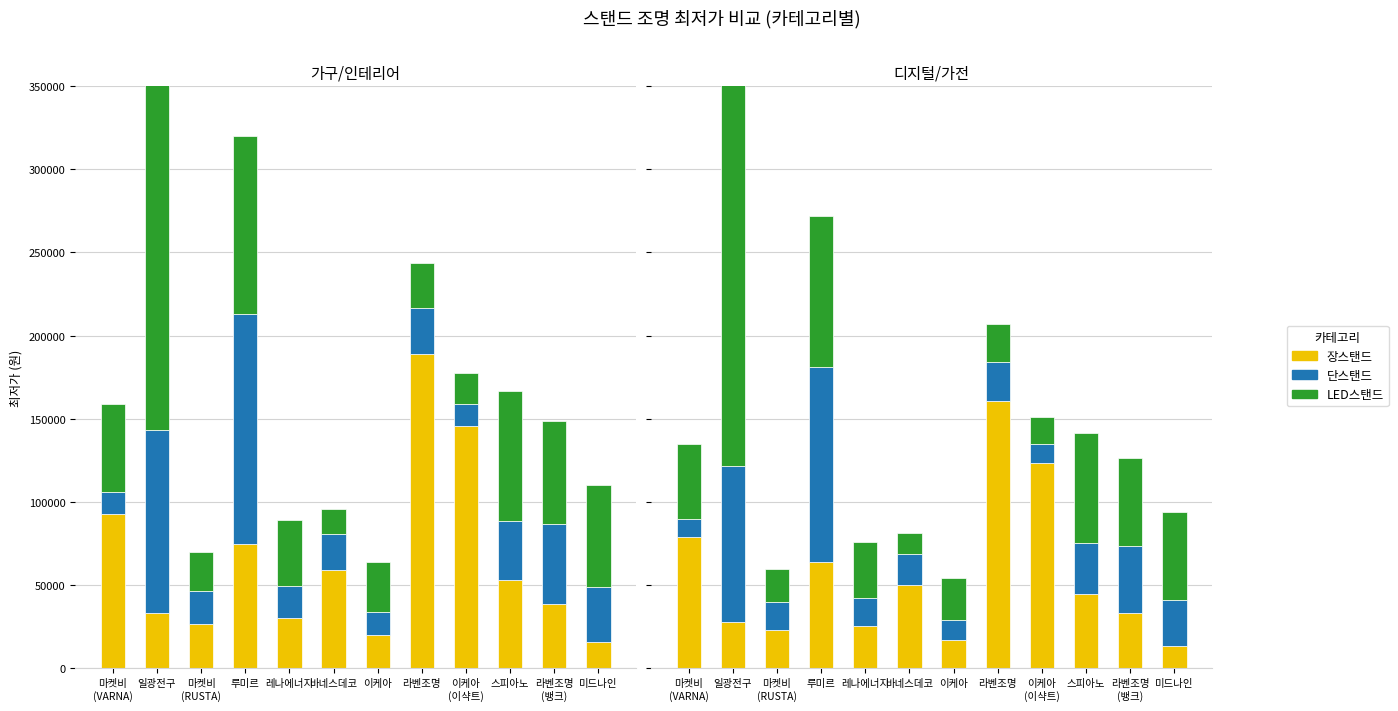

What is the greatest value displayed?

254150.0